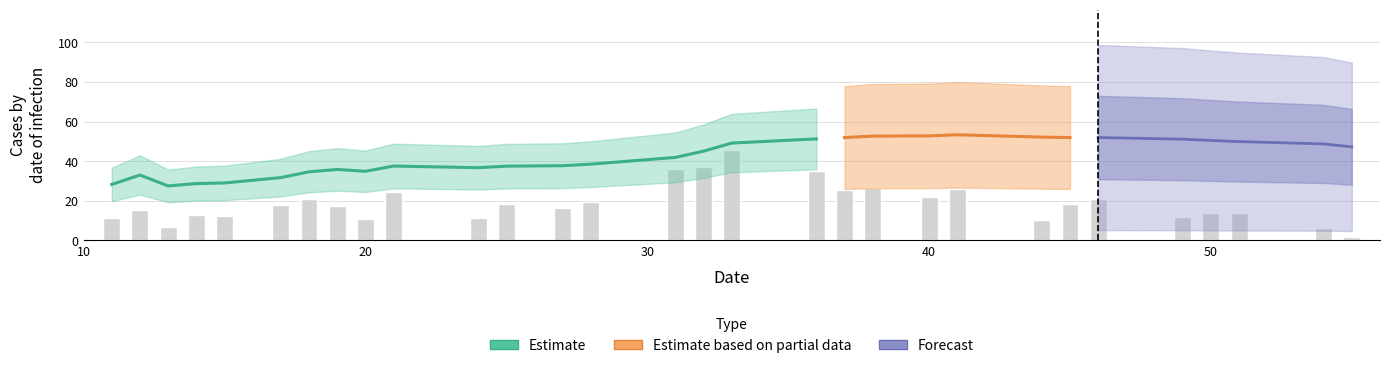

The chart shows a value of 24.6 at 21. True or false?

True